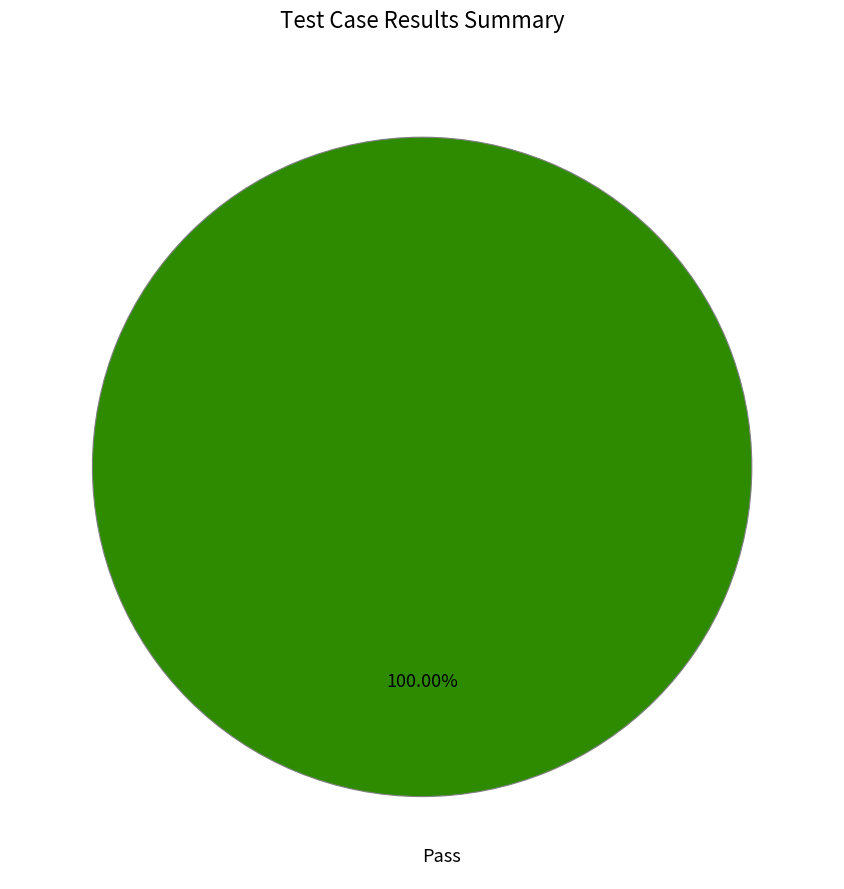

Is there a majority slice in this chart?

Yes